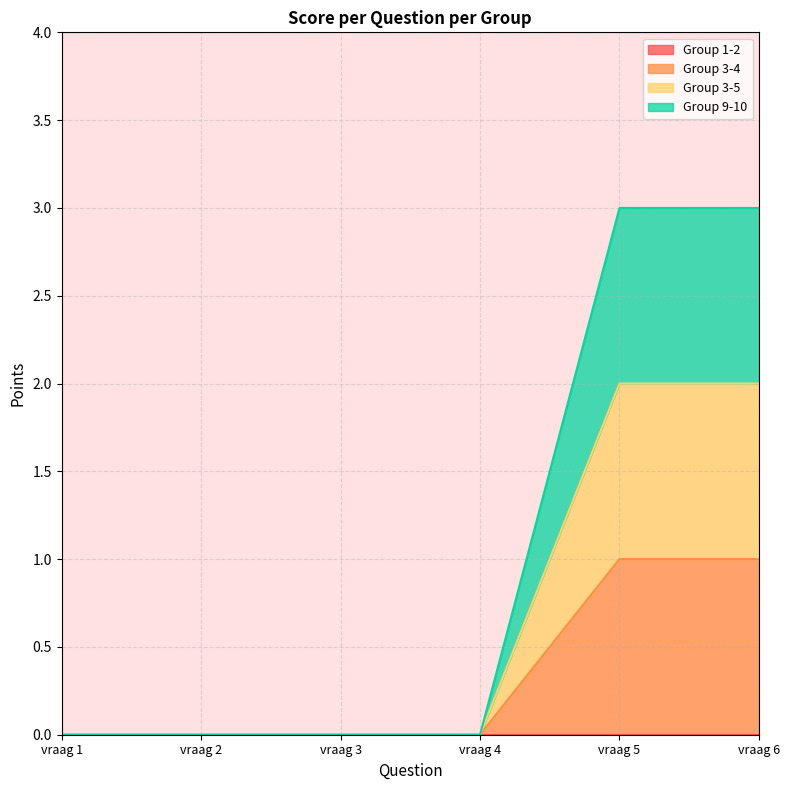

Is it true that Group 9-10 equals -2 at vraag 2?

False